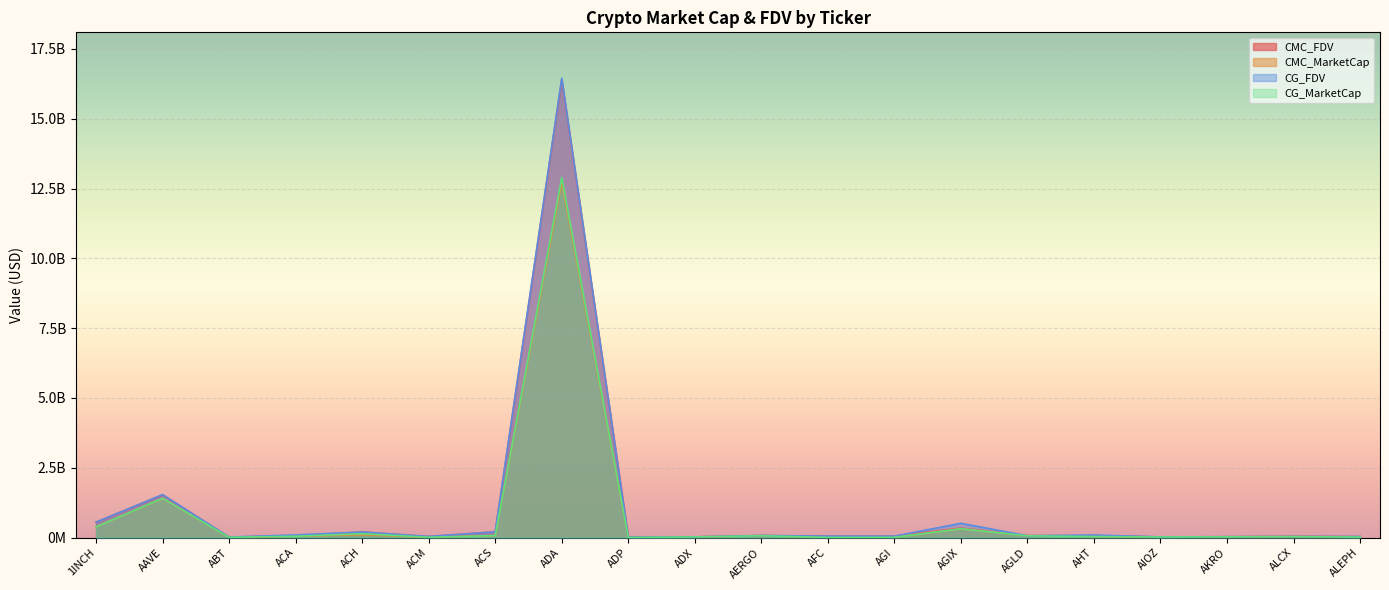

What is the highest value of the CMC_FDV series?

16400016688